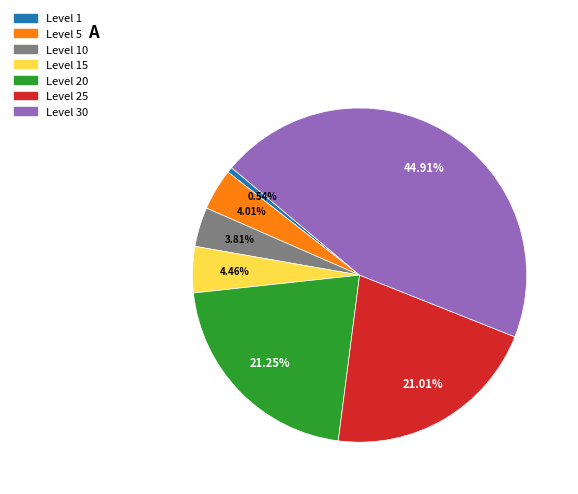

Is there any slice that represents more than half of the pie?

No